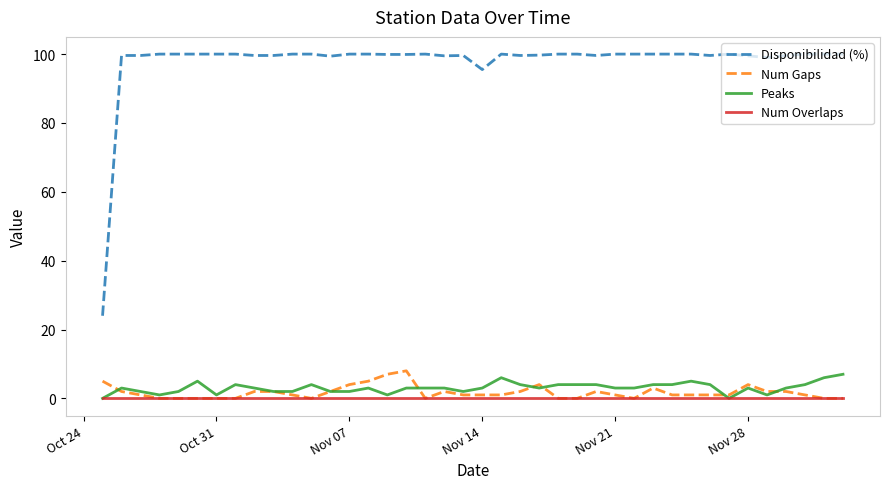

Does the chart have visible grid lines?

No